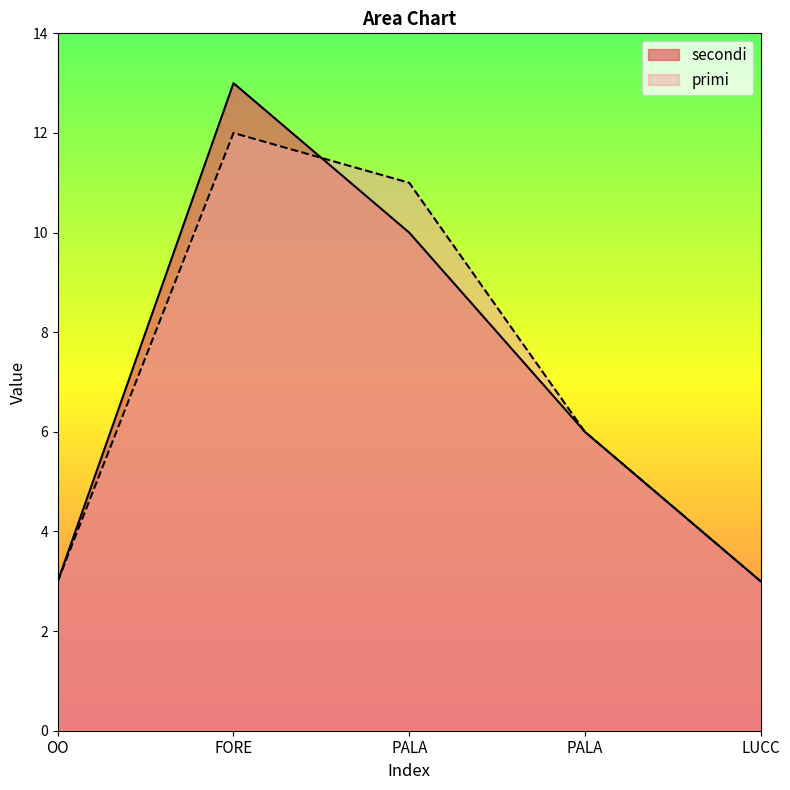

What is the total value across all series at PALA?

21